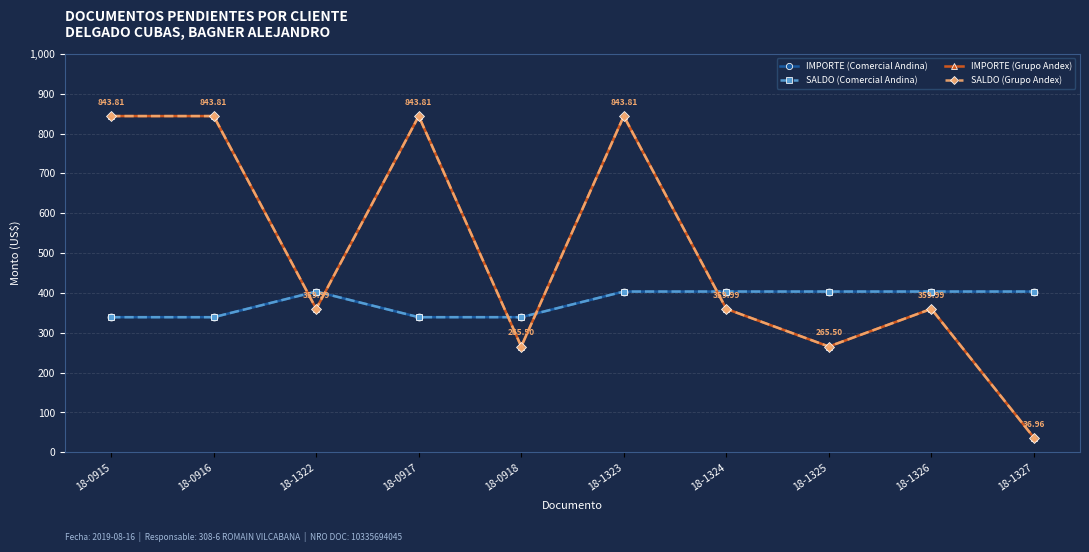

At which label is SALDO (Comercial Andina) closest to 371?

18-0918